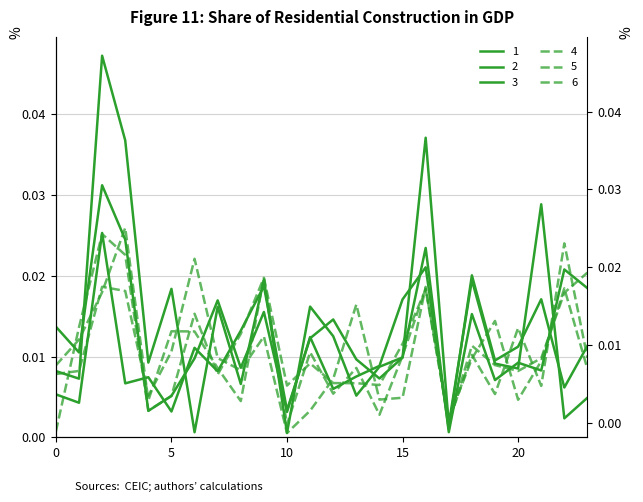

Where is 6 nearest to the value 0?

10